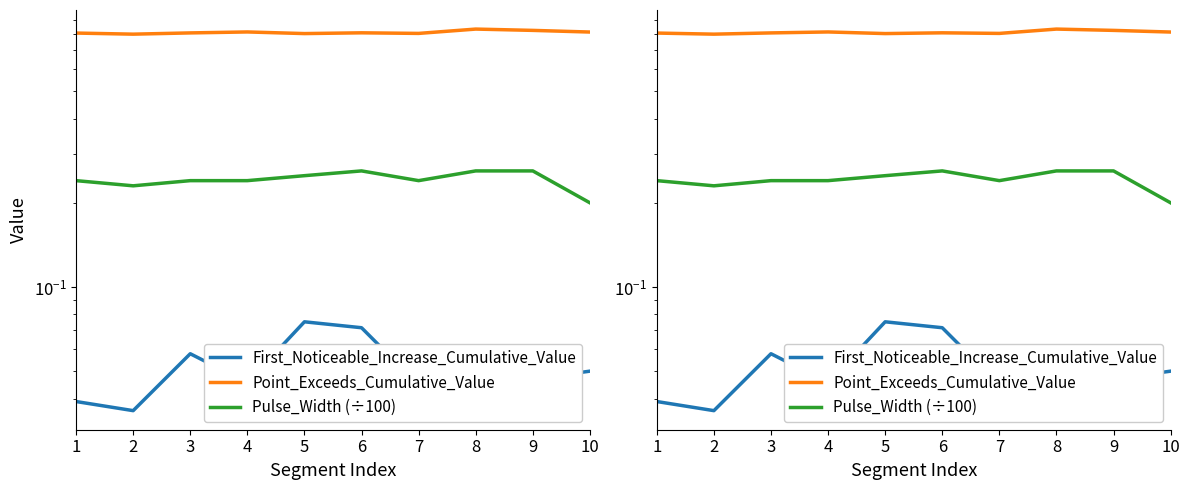

Which series has the widest spread of values?

Pulse_Width (÷100)